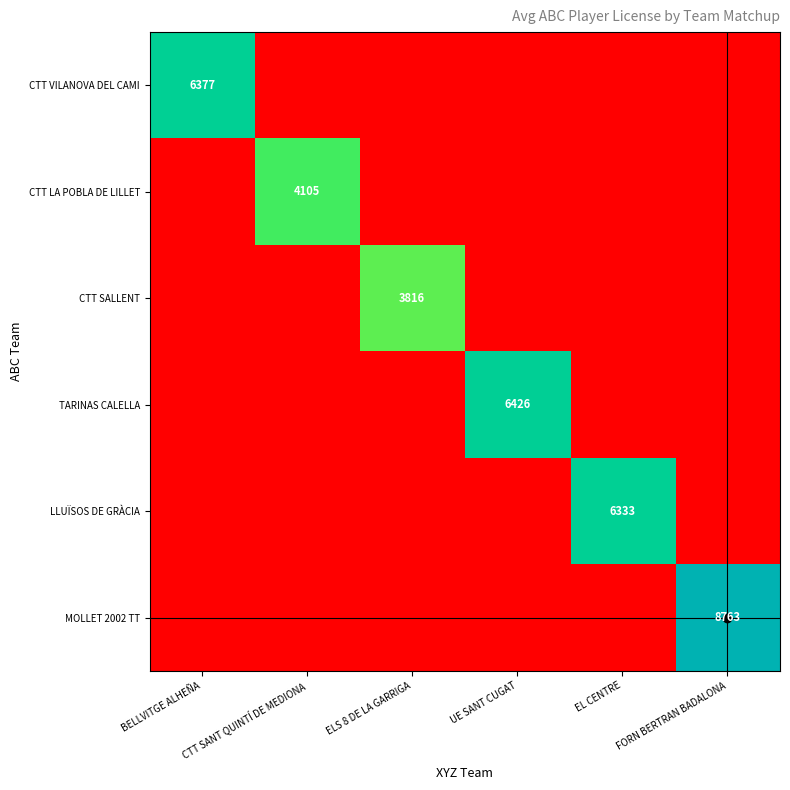

At which category is the sum across all series the highest?

FORN BERTRAN BADALONA